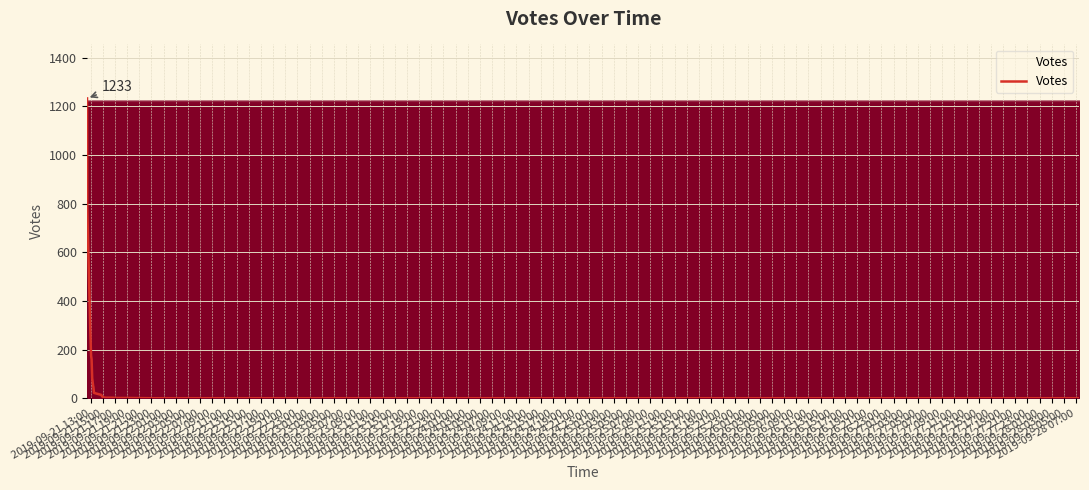

What is the maximum value shown in the chart?

1233